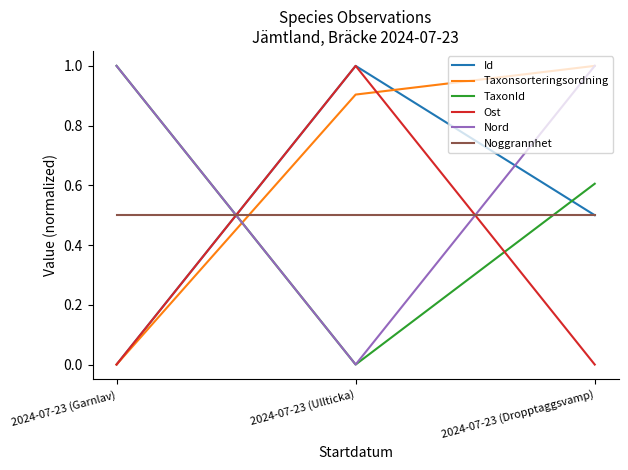

How many positive values does the Taxonsorteringsordning series have?

2